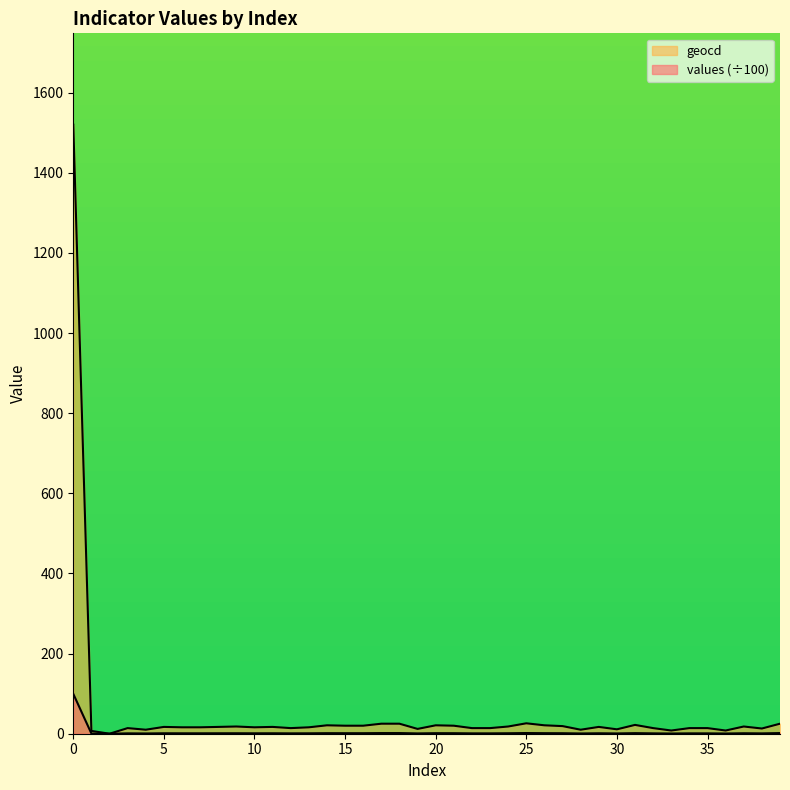

True or false: values and geocd intersect in this chart.

False